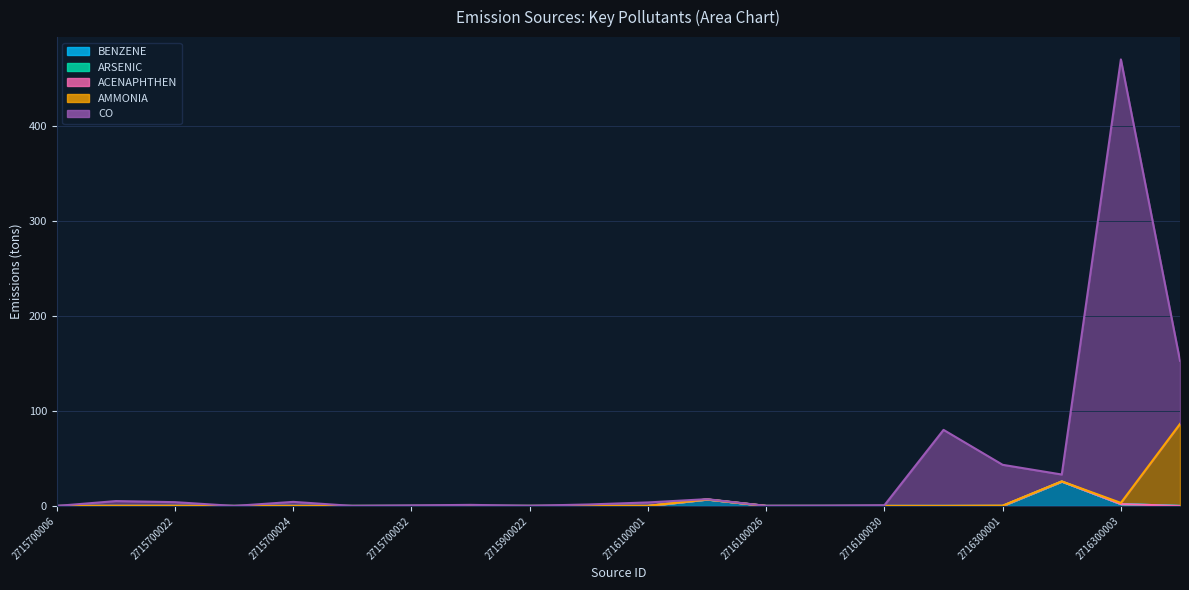

Reading left to right, what are all the values shown in this chart?

BENZENE: 0.0	0.0	0.0	0.0	0.0	0.0	0.0	0.0	0.0	0.0	0.0	6.8	0.0	0.0	0.0	0.0	0.0	25.7	2.0	0.0
ARSENIC: 0.0	0.0	0.0	0.0	0.0	0.0	0.0	0.0	0.0	0.0	0.0	0.0	0.0	0.0	0.0	0.0	0.0	0.0	0.0	0.0
ACENAPHTHEN: 0.0	0.0	0.0	0.0	0.0	0.0	0.0	0.0	0.0	0.0	0.0	0.0	0.0	0.0	0.0	0.0	0.0	0.0	0.0	0.0
AMMONIA: 0.0	0.1	0.1	0.0	0.0	0.0	0.0	0.0	0.0	0.1	0.1	0.1	0.0	0.0	0.0	0.0	0.3	0.2	1.2	86.3
CO: 0.0	5.0	3.8	0.0	4.3	0.0	0.5	1.1	0.1	1.5	3.6	0.2	0.1	0.3	0.7	80.0	43.0	7.2	466.7	66.5